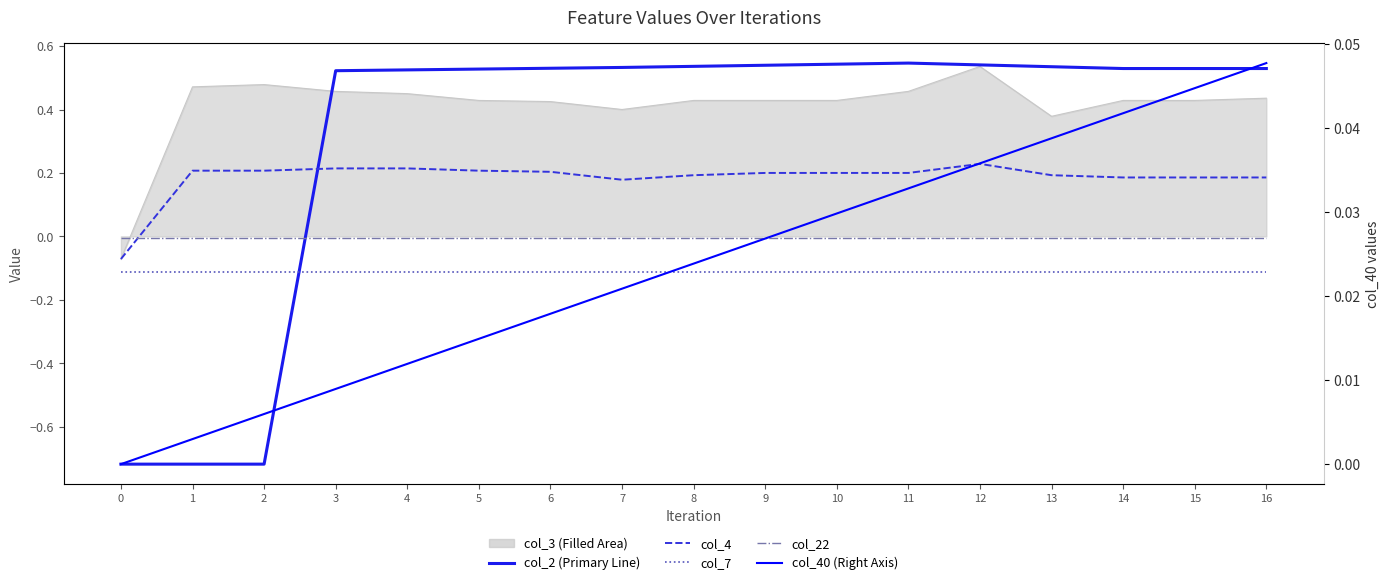

True or false: col_22 and col_7 intersect in this chart.

False